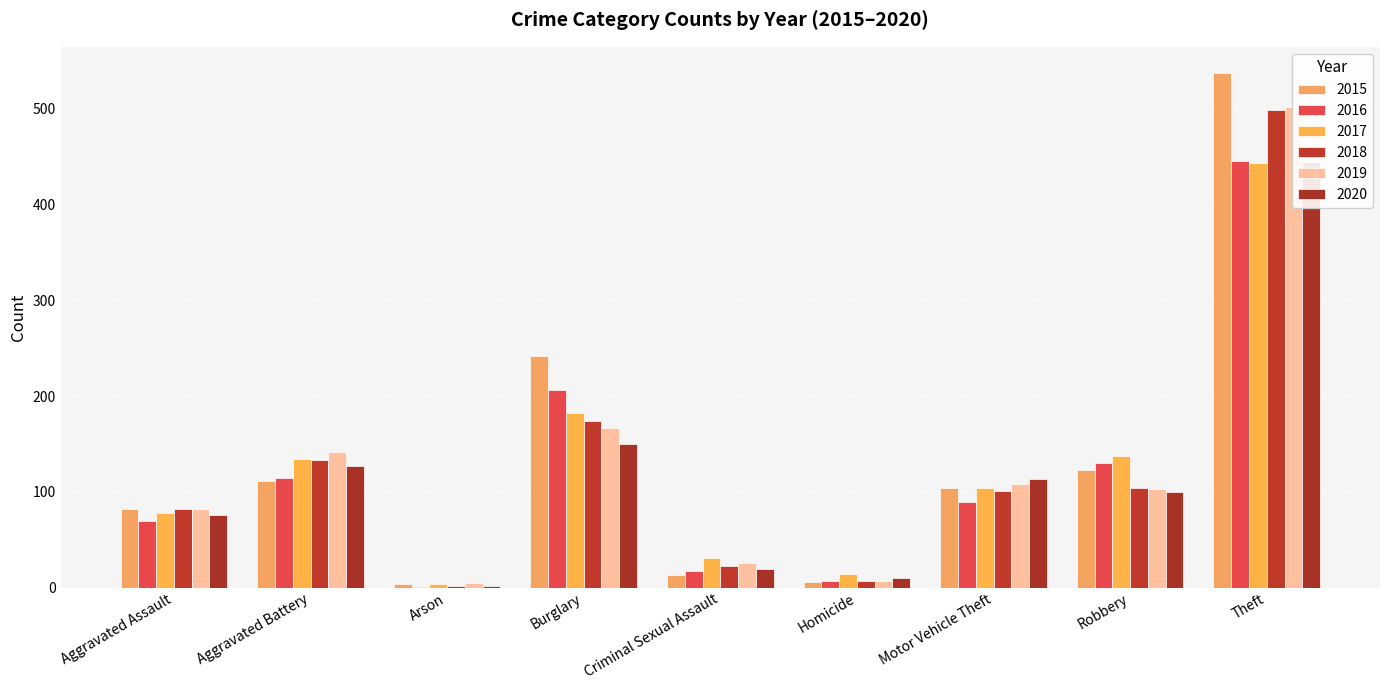

Reading right to left, extract all data points from this chart.

2015: 538	123	104	6	13	242	4	111	82
2016: 446	130	89	7	17	206	1	114	70
2017: 444	137	104	14	31	182	4	134	78
2018: 499	104	101	7	23	174	2	133	82
2019: 502	103	108	7	26	167	5	142	82
2020: 445	100	113	10	19	150	2	127	76